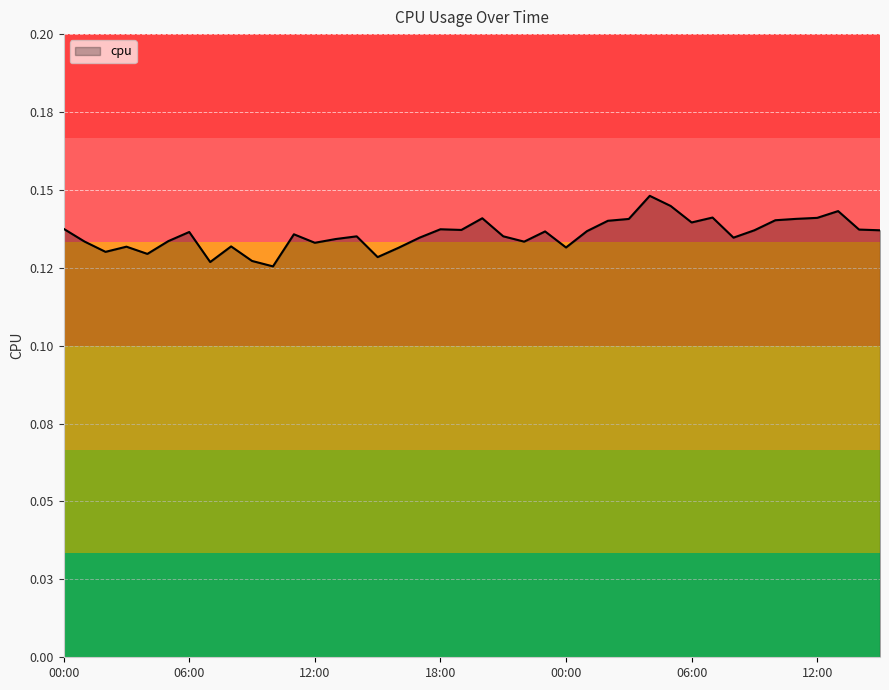

How many values are between 0 and 1?

40